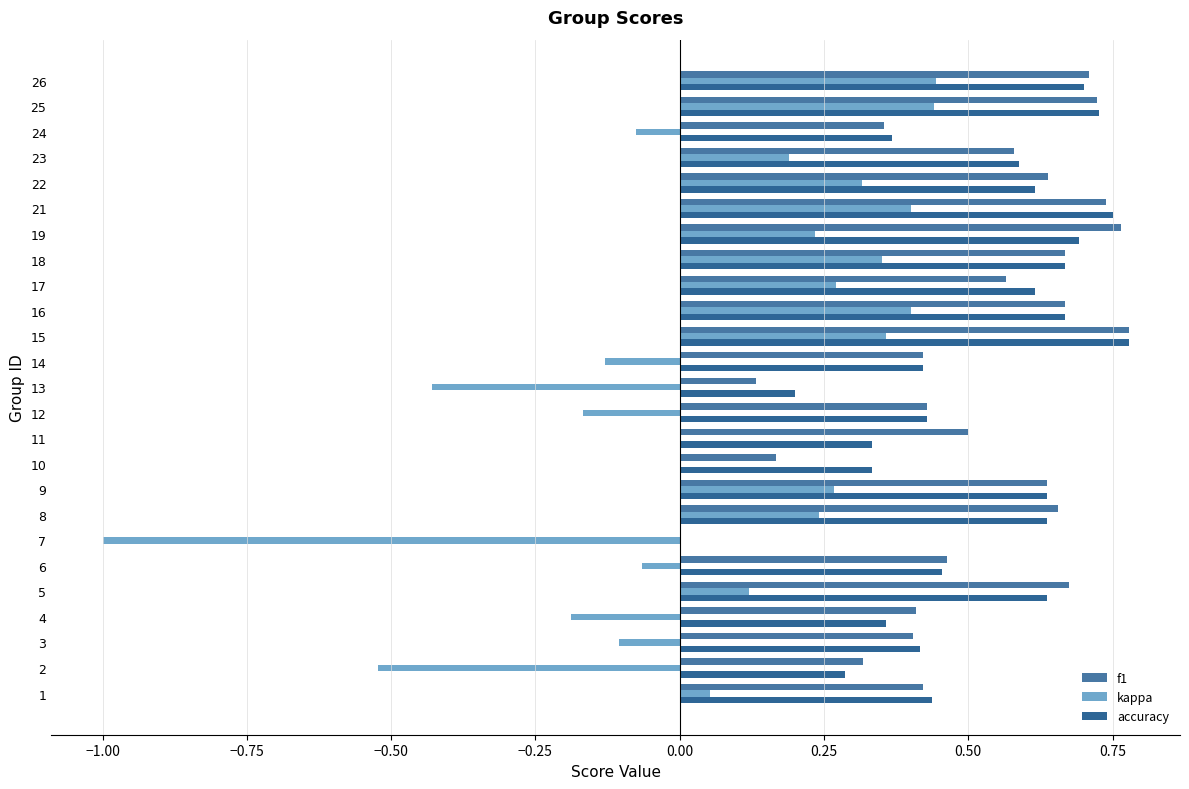

How many values in accuracy are above zero?

24